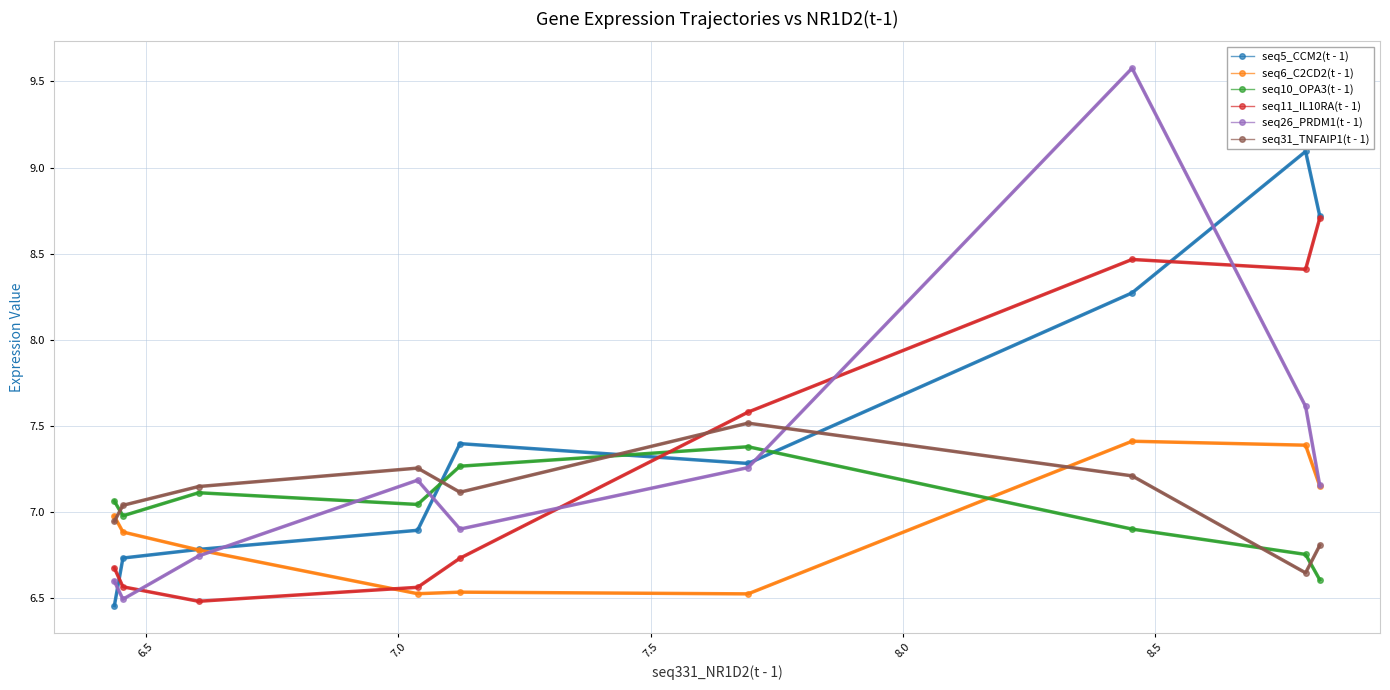

What are all the series names shown in the legend?

seq5_CCM2(t - 1), seq6_C2CD2(t - 1), seq10_OPA3(t - 1), seq11_IL10RA(t - 1), seq26_PRDM1(t - 1), seq31_TNFAIP1(t - 1)